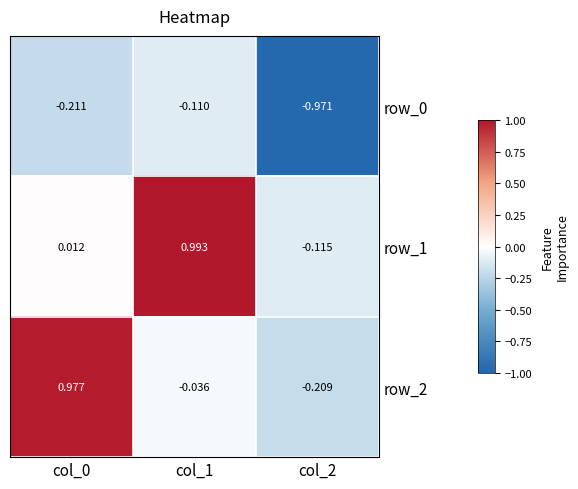

Is the value of row_1 at col_0 greater than the value of row_0 at col_1?

Yes